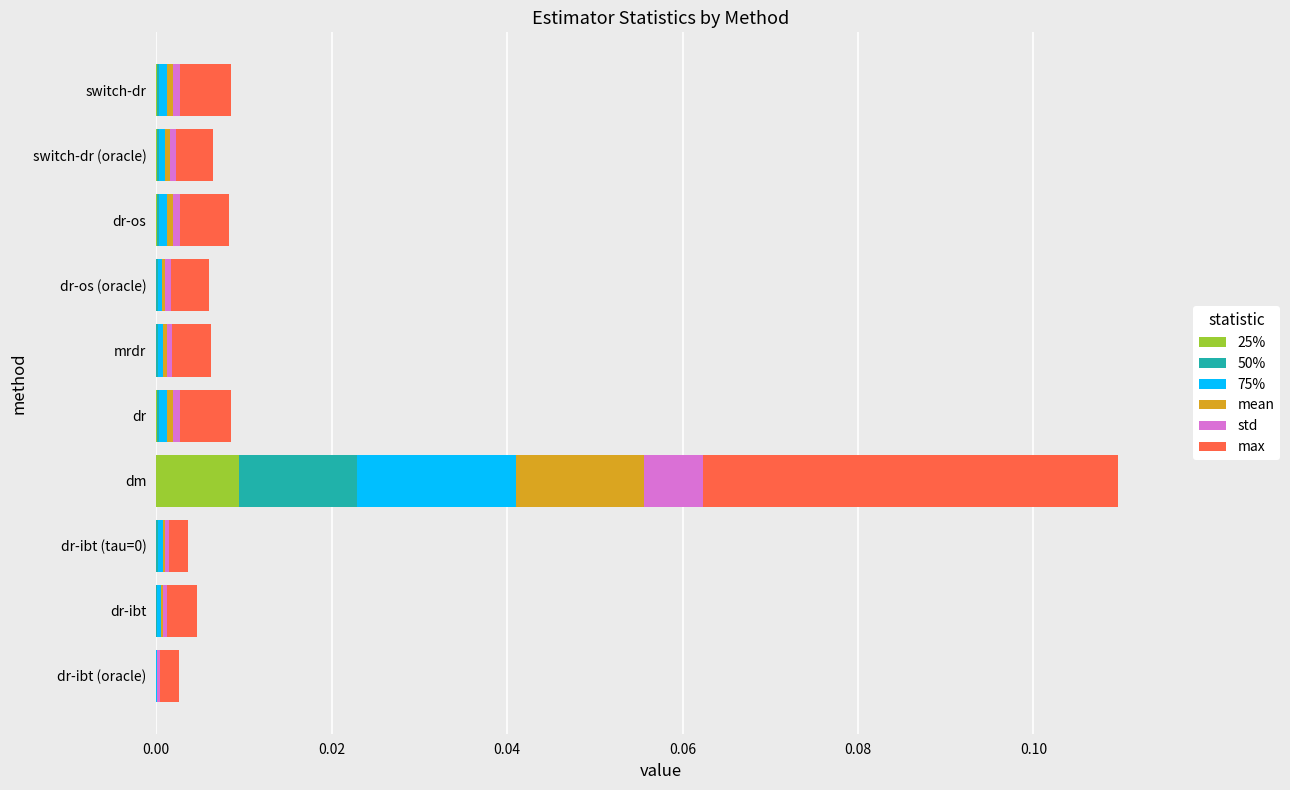

Which category has the highest value in the 25% series?

dm